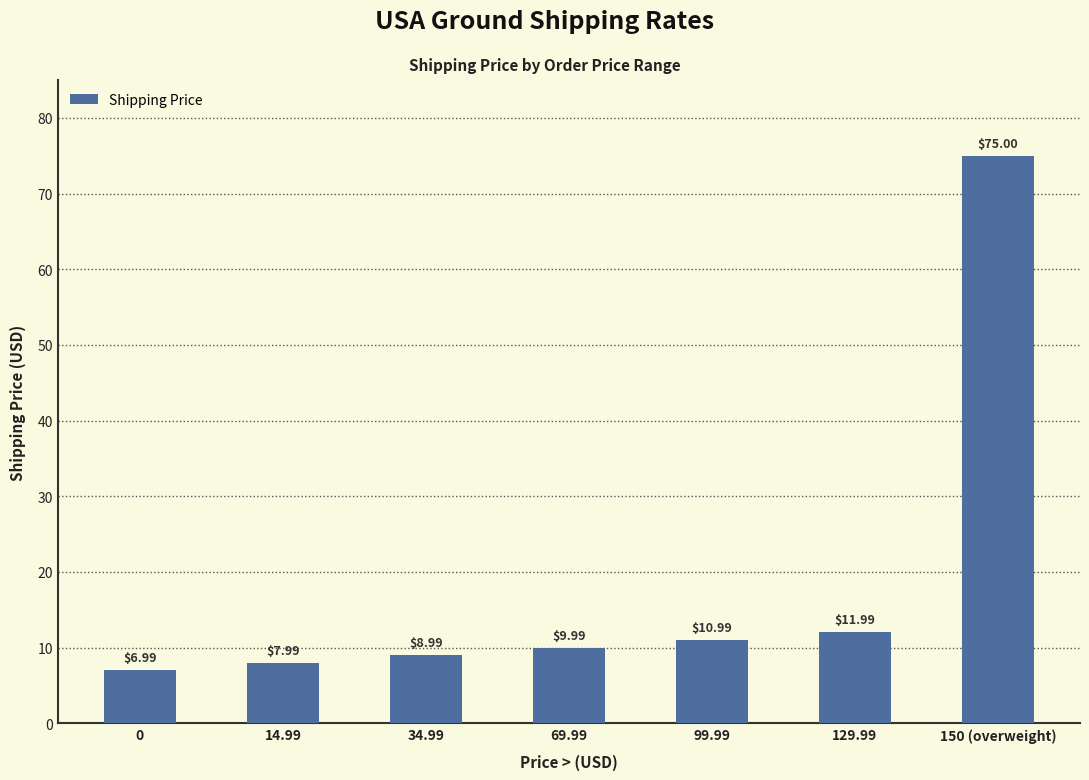

What position from the right is 34.99?

5